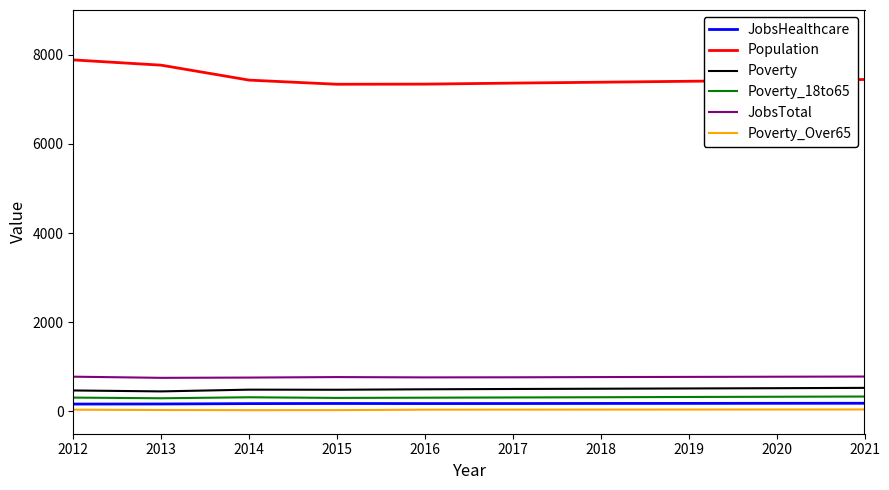

At how many categories does at least one series exceed 2713?

10